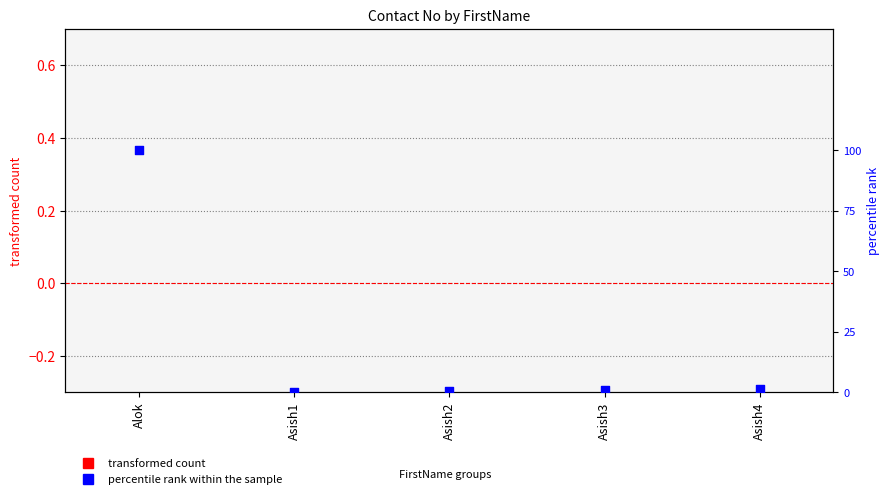

Which series has the widest spread of Y values?

percentile rank within the sample